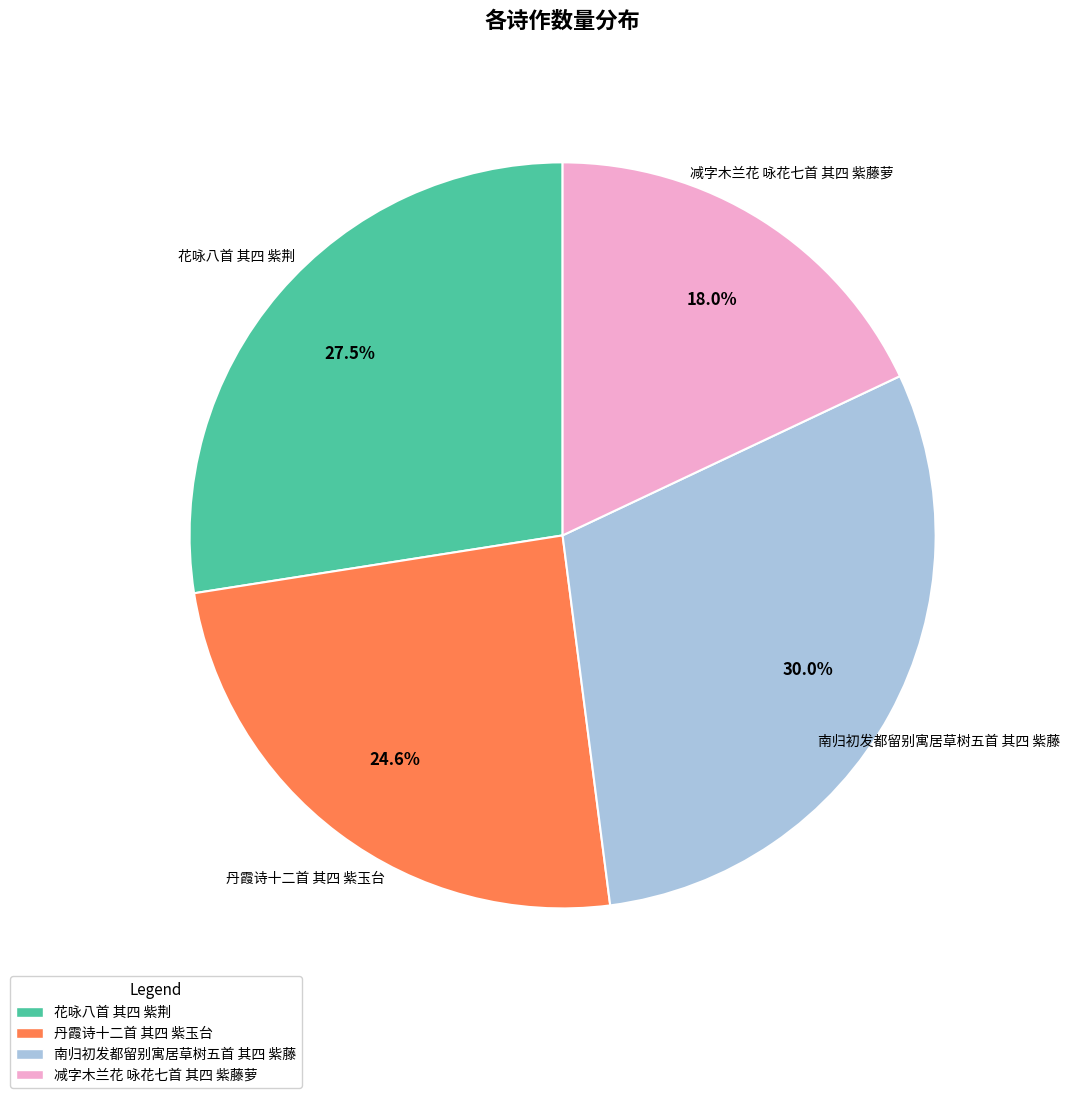

To the nearest percent, what portion does 减字木兰花 咏花七首 其四 紫藤萝 represent?

18%